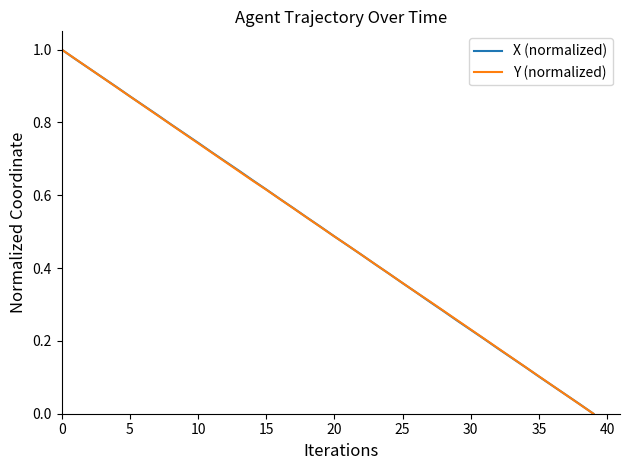

Which series has the widest spread of values?

X (normalized)